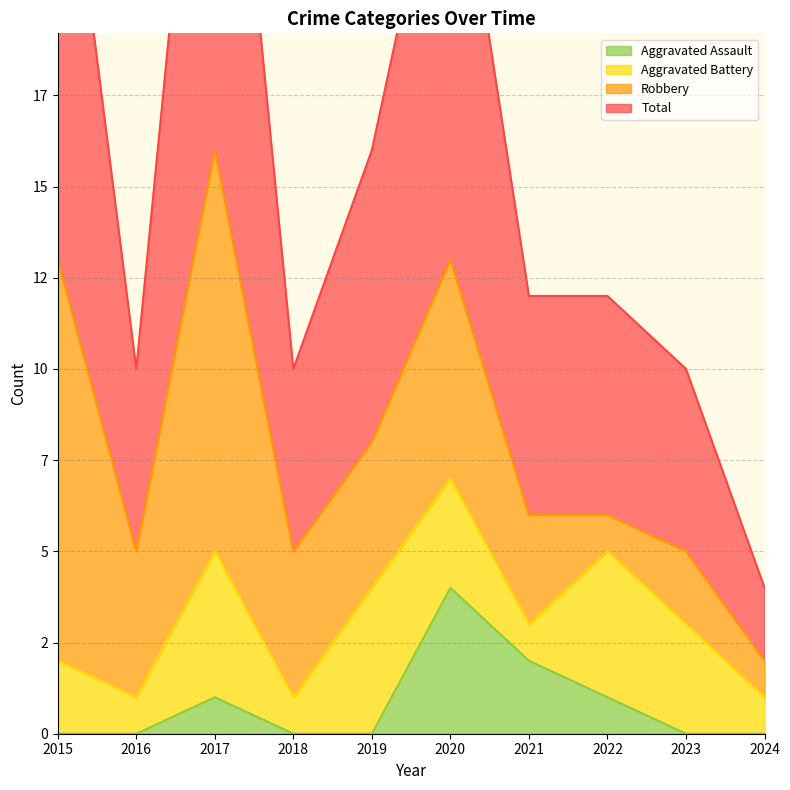

Which category has the highest value across all series?

2017